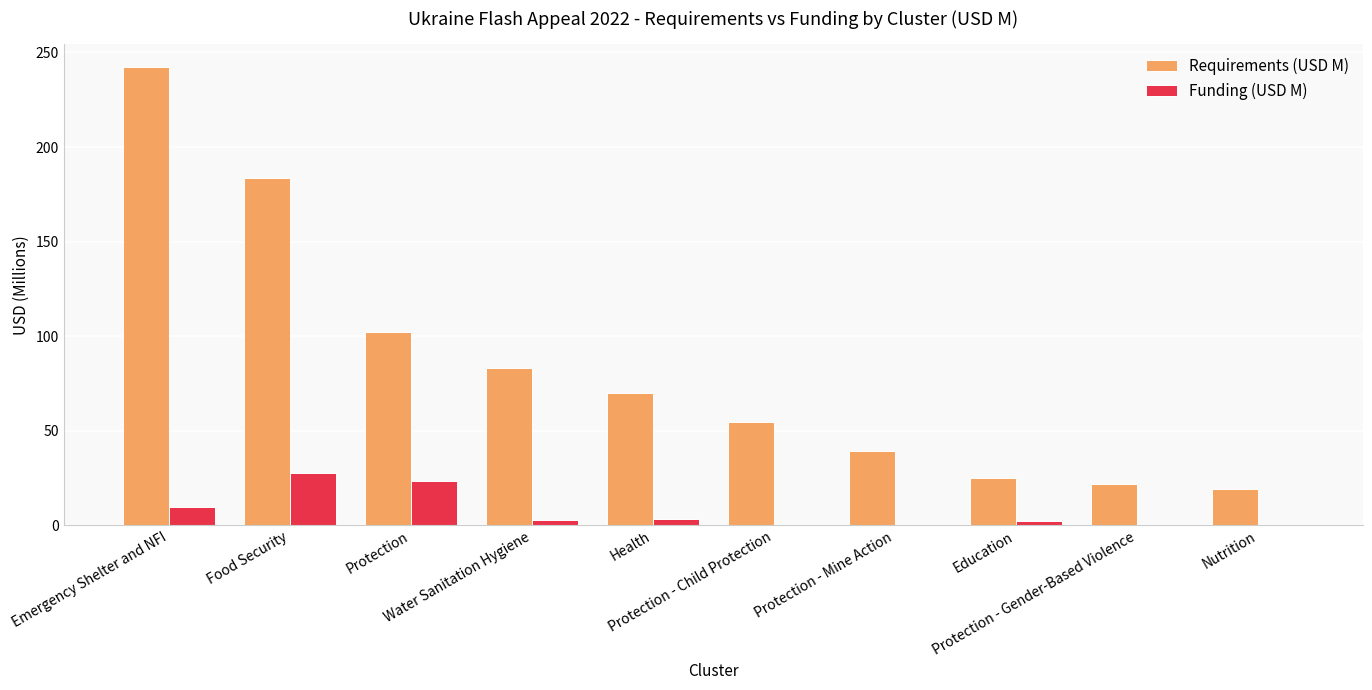

Which series has the largest total across all categories?

Requirements (USD M)